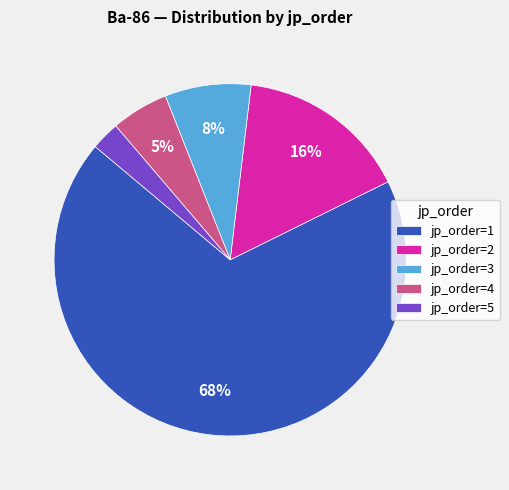

True or false: jp_order=2 accounts for 28% of the total.

False